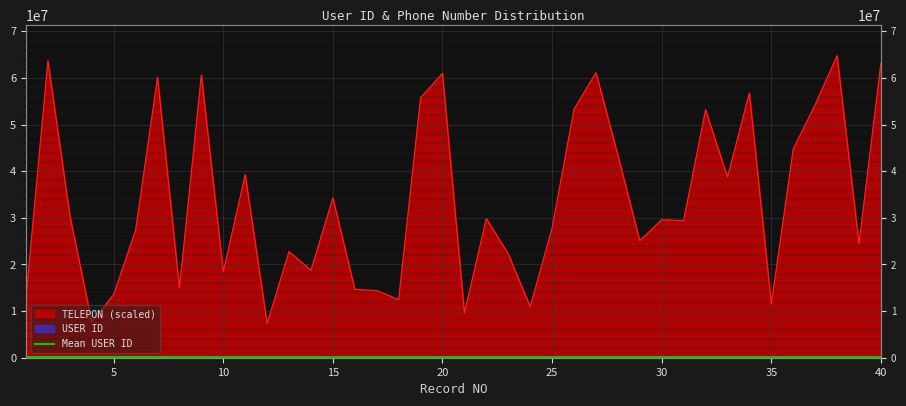

How many lines are shown in the chart?

2